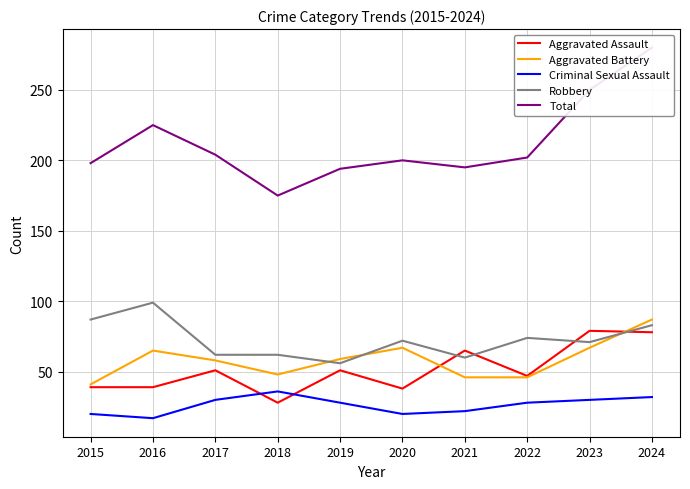

How many values in the Aggravated Battery series exceed 59?

4